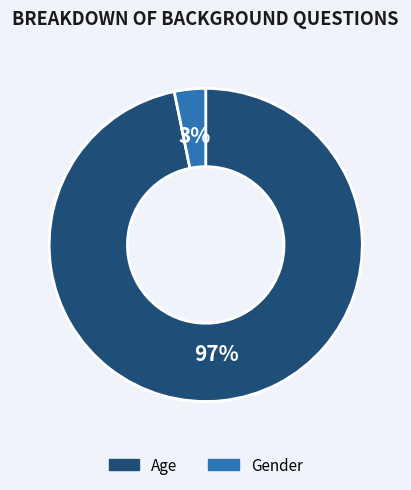

The Gender slice represents 12% of the pie. True or false?

False